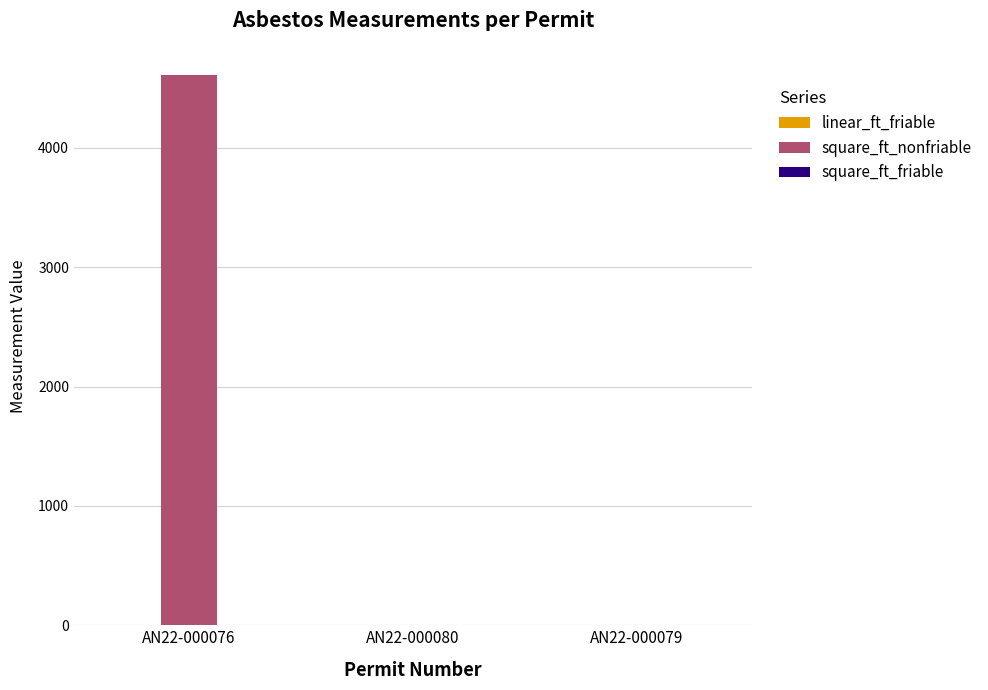

What is the greatest value displayed?

4609.0